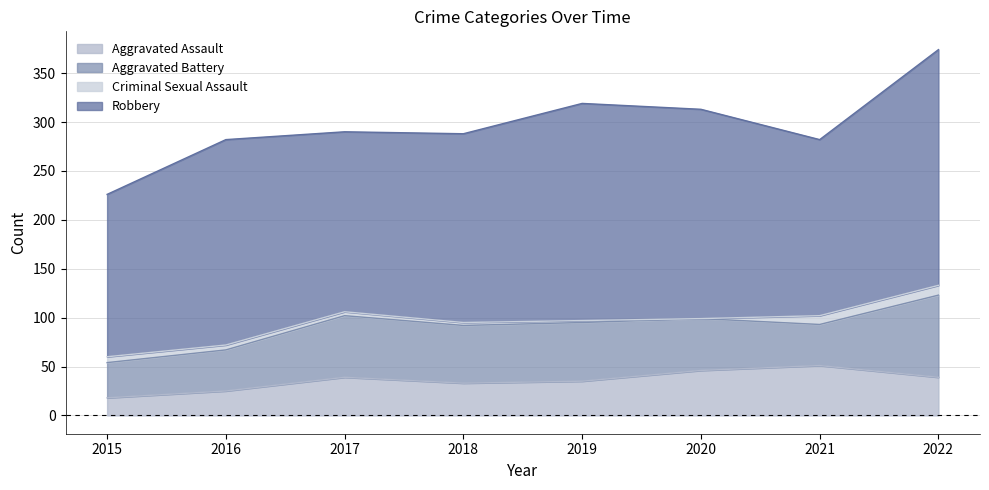

What is the sum of all Aggravated Assault values?

286